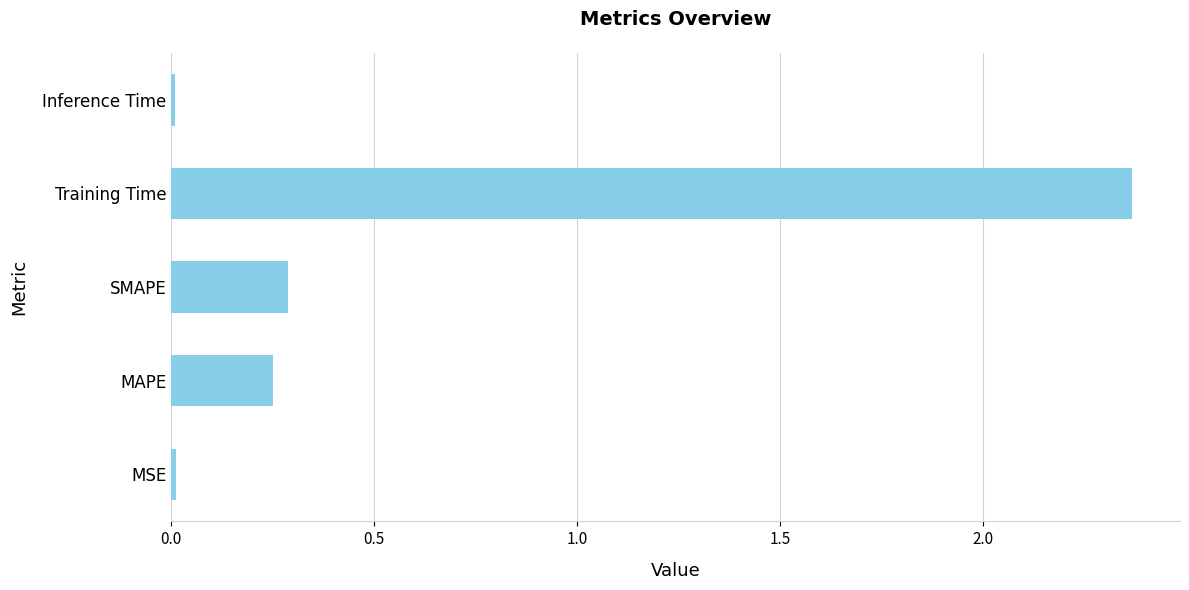

The chart shows a value of 0.4 at MAPE. True or false?

False